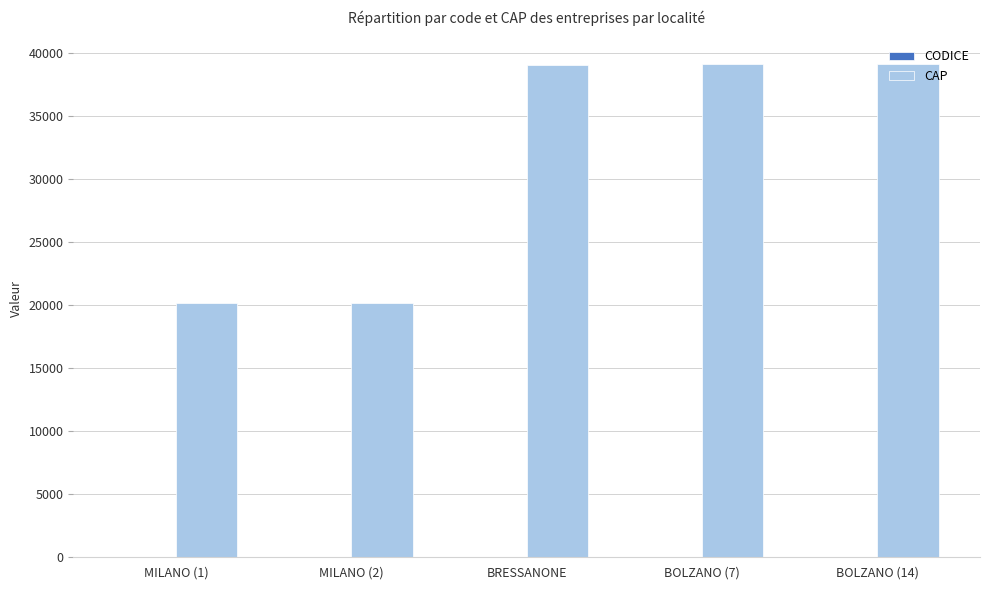

Are the bars grouped side by side (vs. stacked)?

Yes